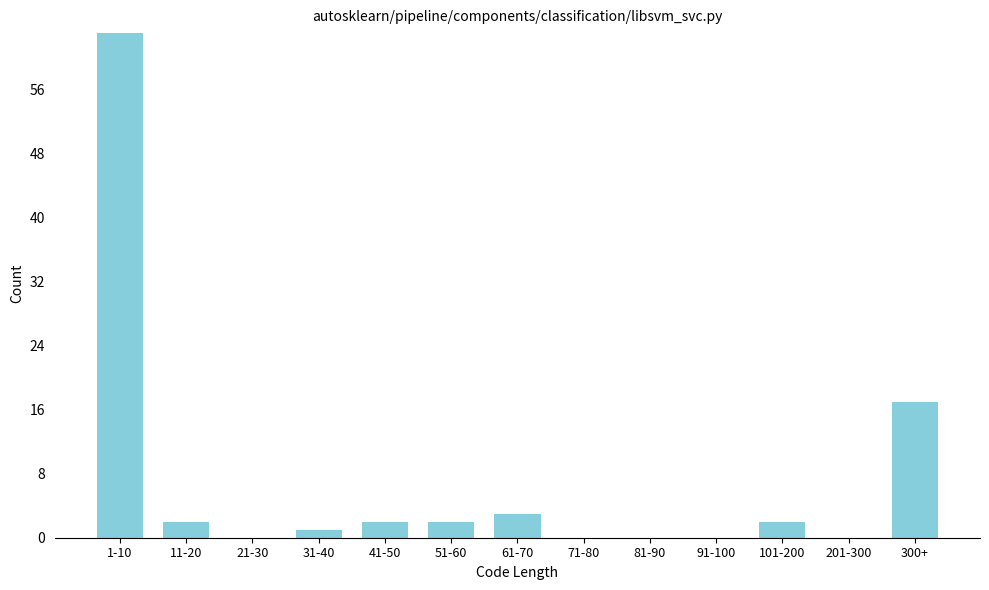

Reading left to right, transcribe all the data shown in this chart.

1-10=63	11-20=2	21-30=0	31-40=1	41-50=2	51-60=2	61-70=3	71-80=0	81-90=0	91-100=0	101-200=2	201-300=0	300+=17